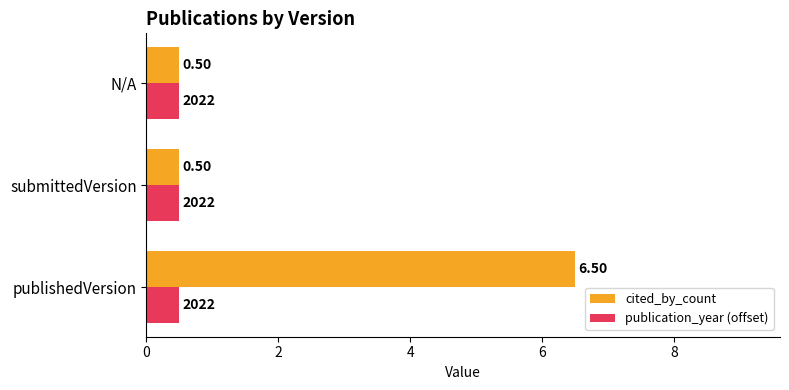

List the series in order of their overall mean, highest first.

cited_by_count, publication_year (offset)